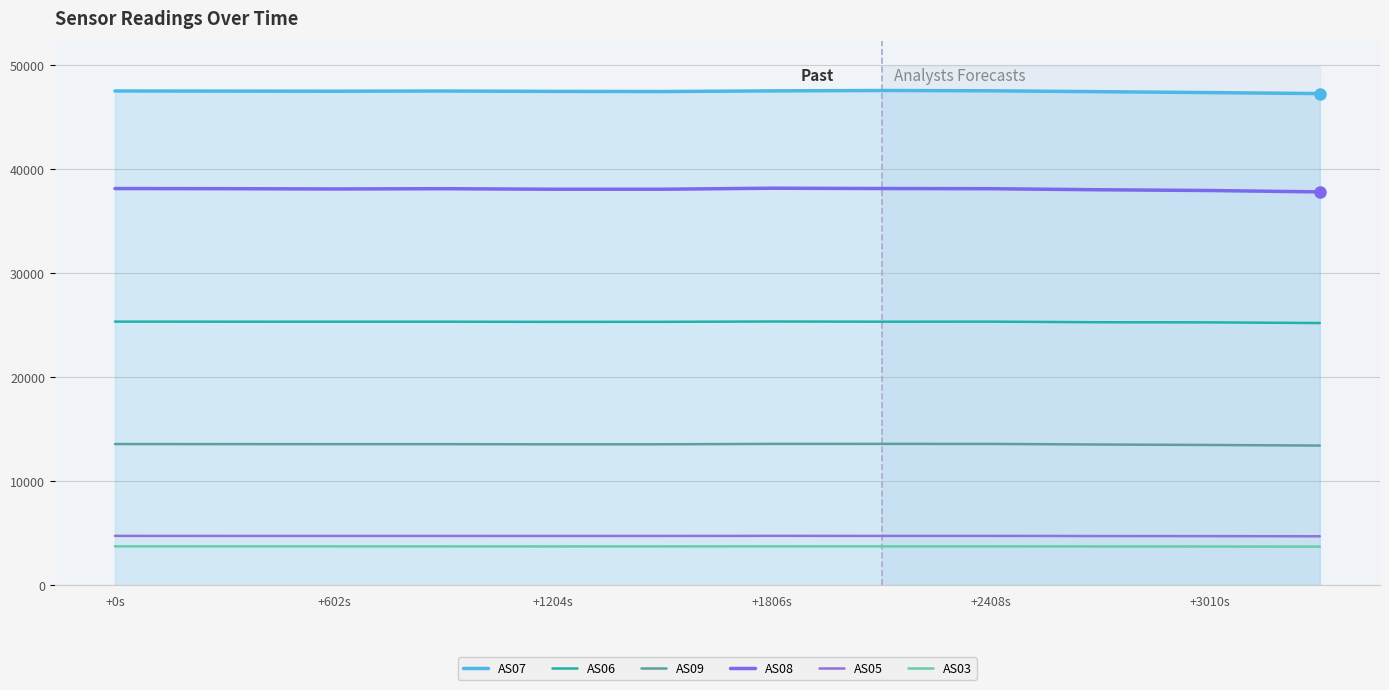

True or false: AS03 and AS09 cross at least once.

False